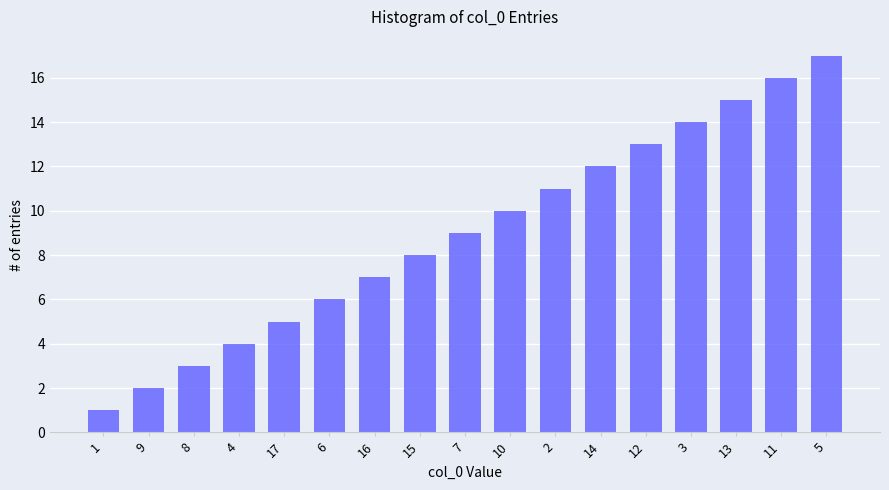

What is the sum of all values?

153